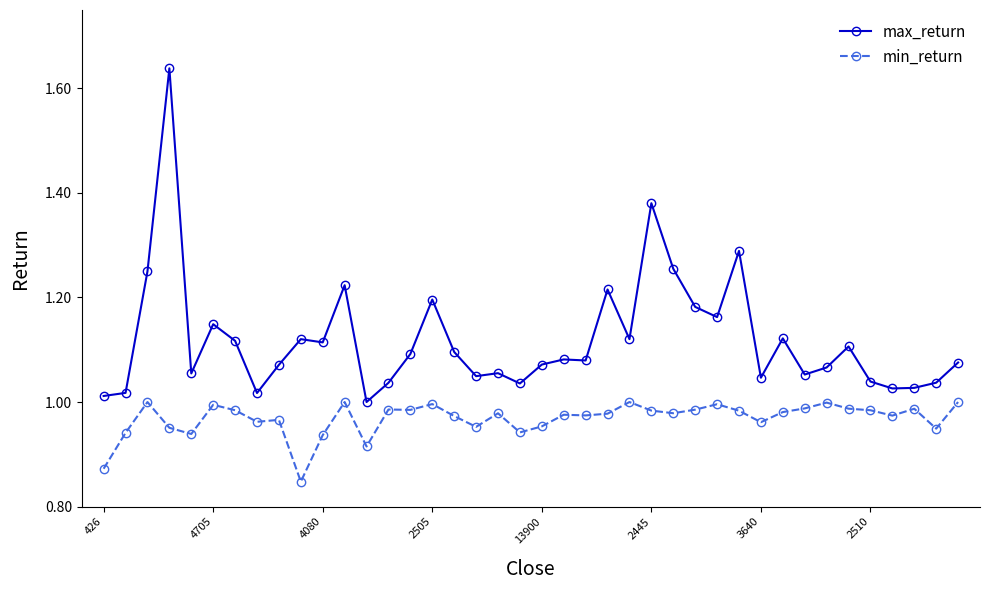

Which series has the largest total across all categories?

max_return